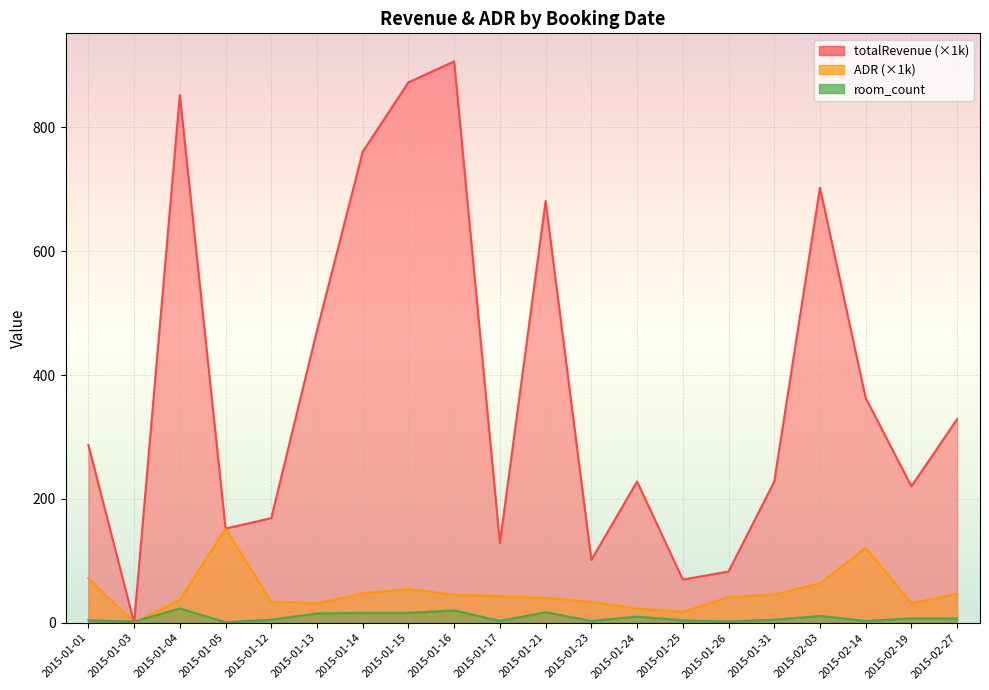

At 2015-02-14, list the series in order from largest to smallest.

totalRevenue, ADR, room_count